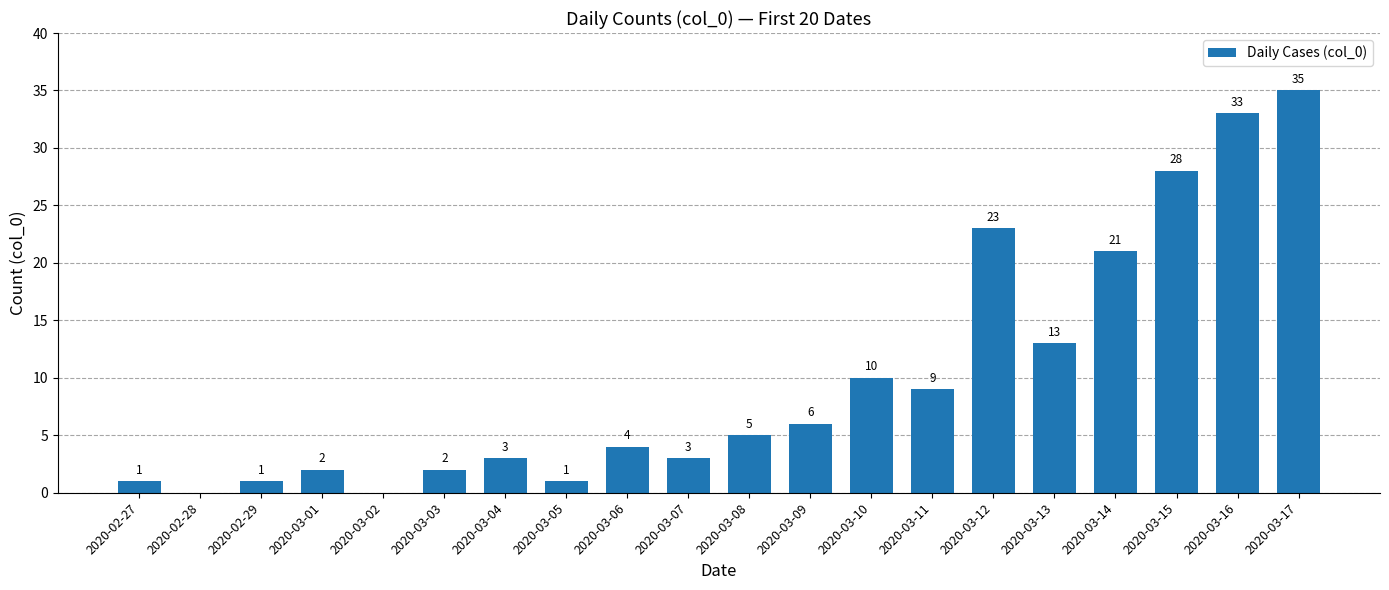

What is the sum of all values?

200